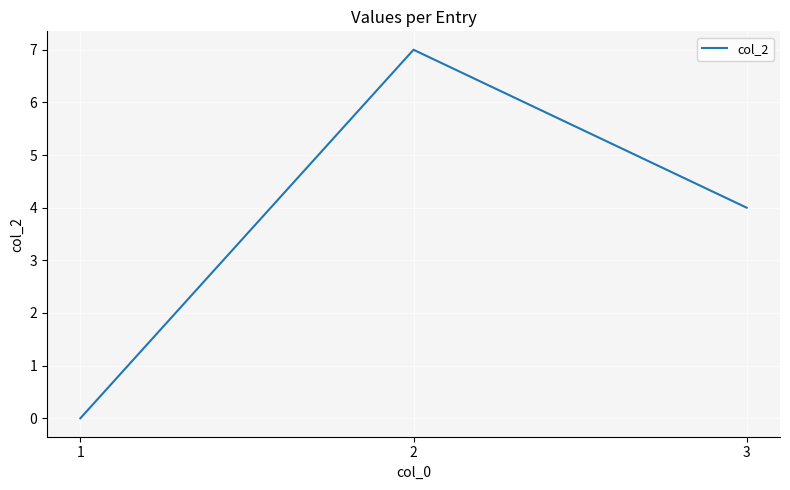

Between 2 and 1, which is larger?

2